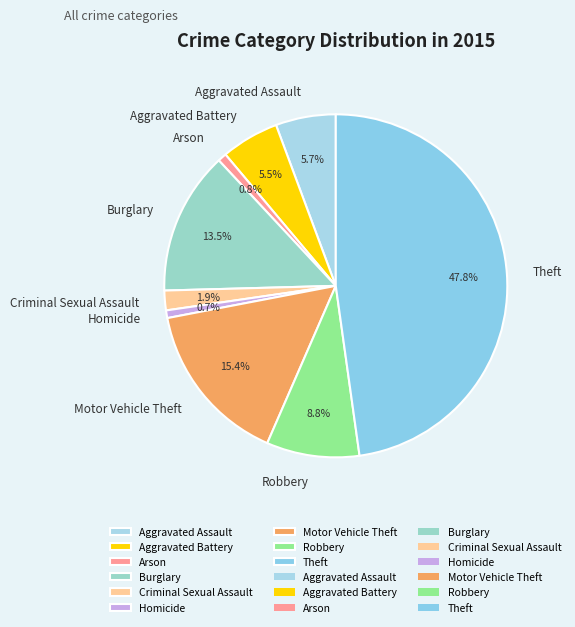

Does any single category account for the majority?

No